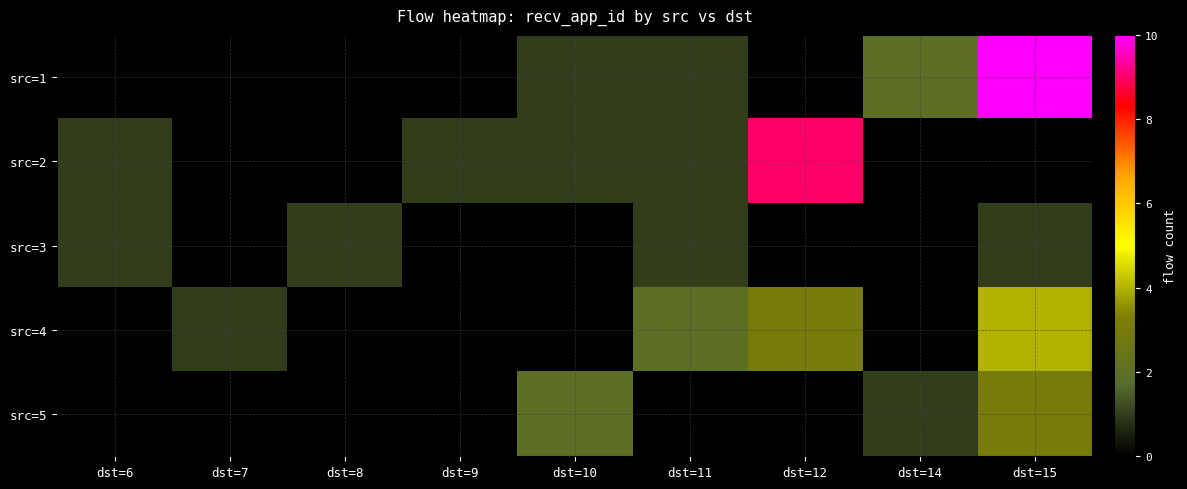

At which label is src=2 closest to 5?

dst=6